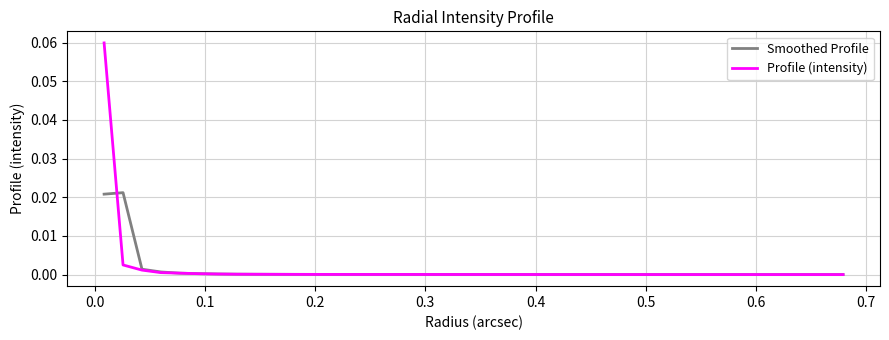

Rank the series by their maximum value, from lowest to highest.

Smoothed Profile, Profile (intensity)